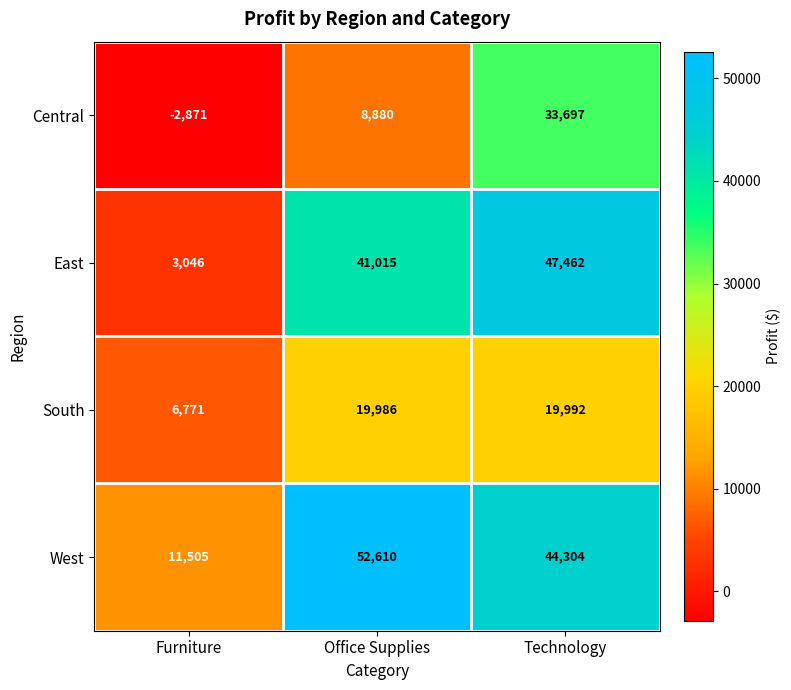

Where does the West series first go above 44304?

Office Supplies